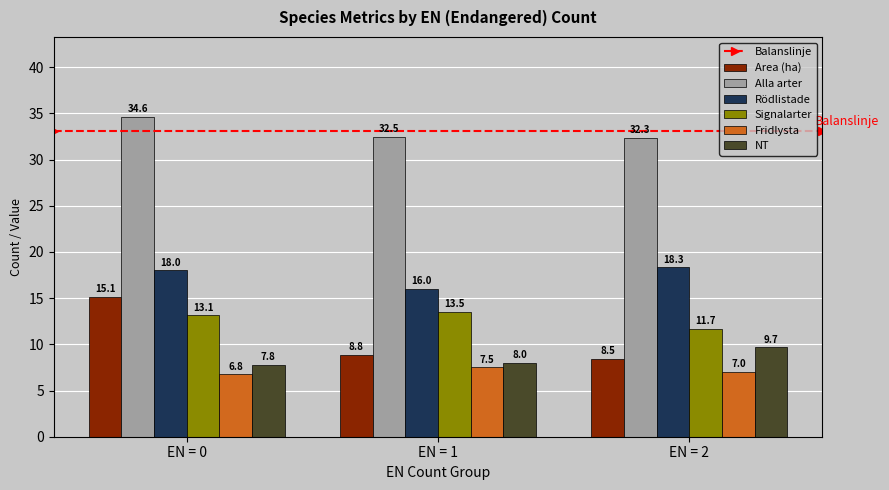

What is the difference between the highest and lowest values at EN = 1?

25.0